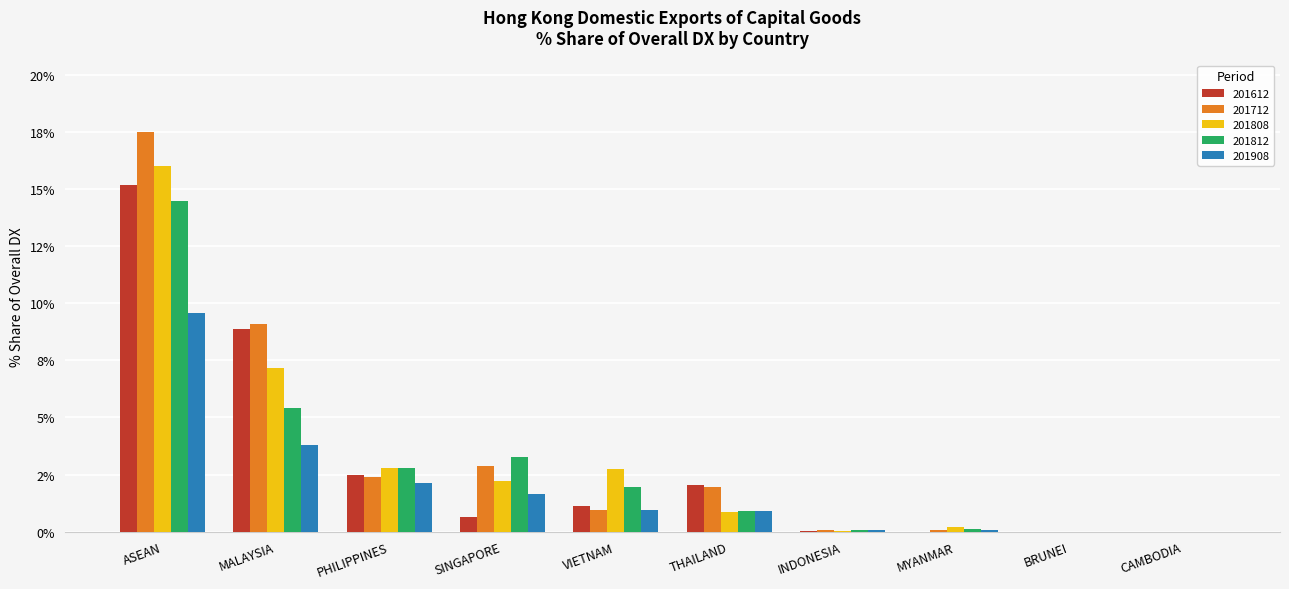

What are all the series names shown in the legend?

201612, 201712, 201808, 201812, 201908